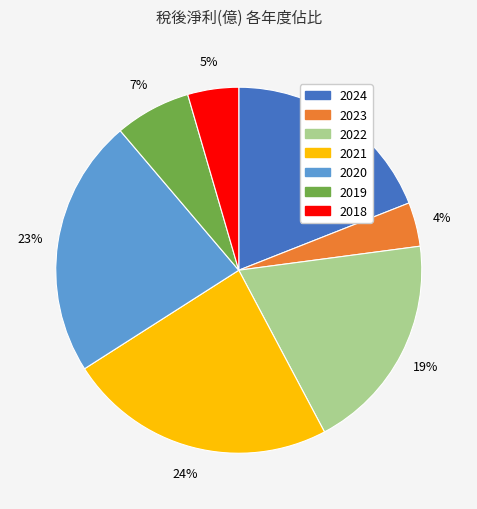

Is 2021 the majority of the pie?

No